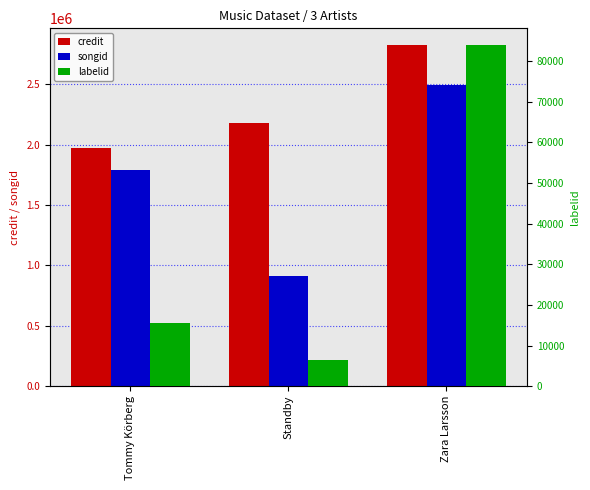

What is the difference between the maximum and minimum values in the labelid series?

77485